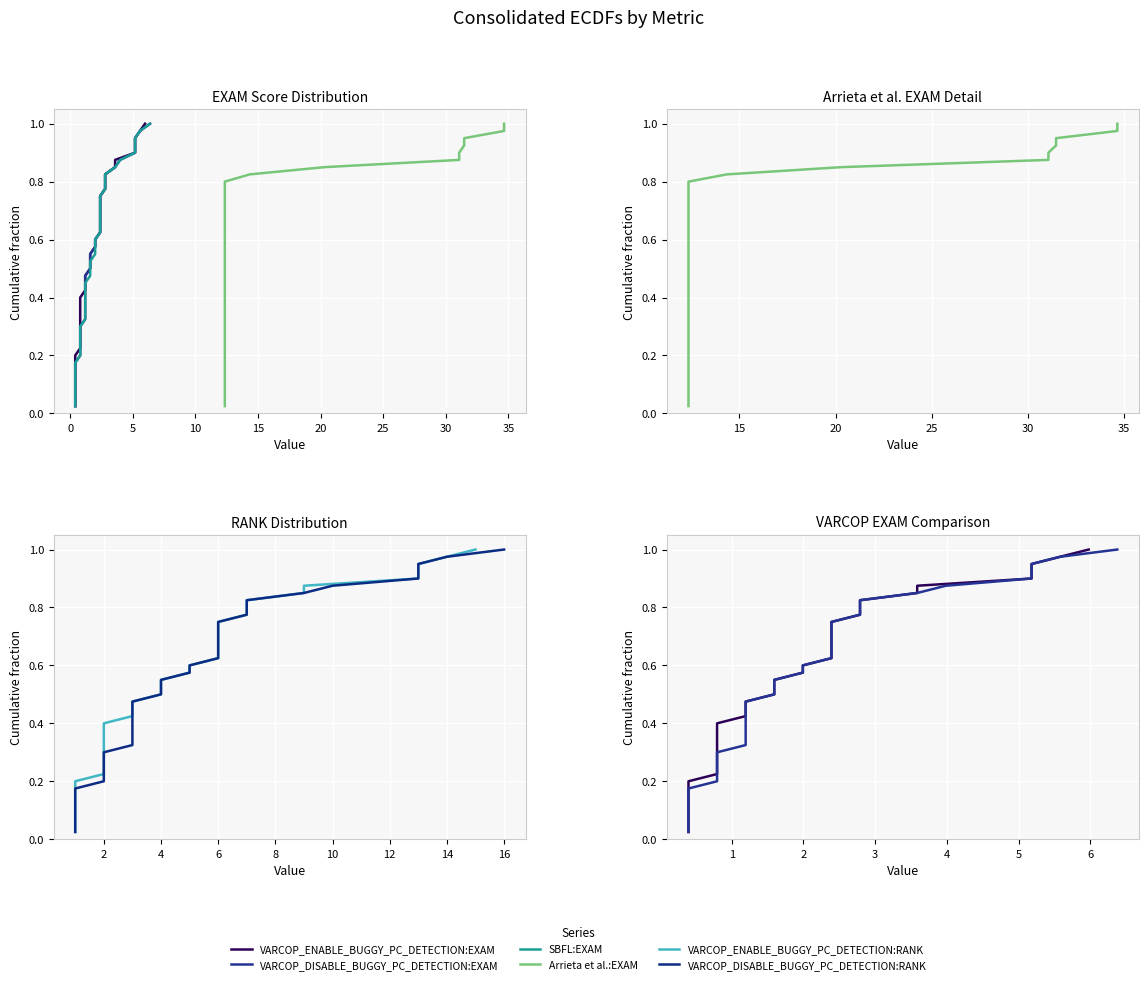

What is the difference between the VARCOP_DISABLE_BUGGY_PC_DETECTION:EXAM values at 5 and 35?

0.2